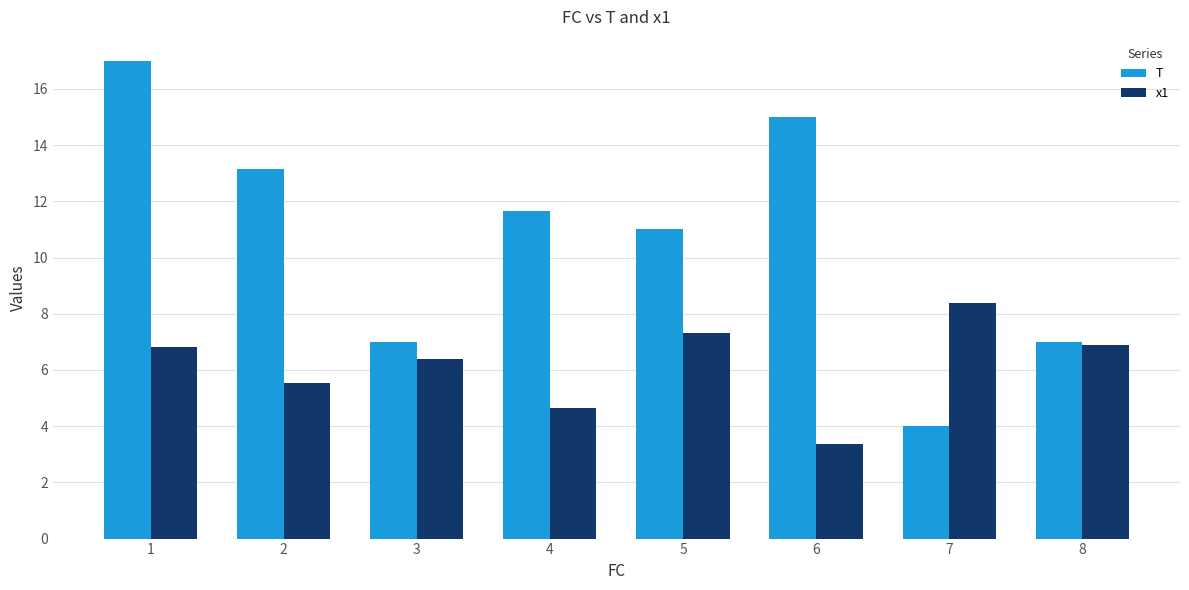

What is the difference between the maximum and minimum values in the T series?

13.0